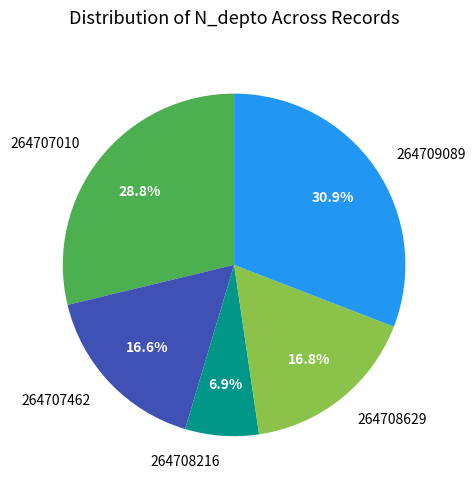

To the nearest percent, what is the average slice percentage?

20%